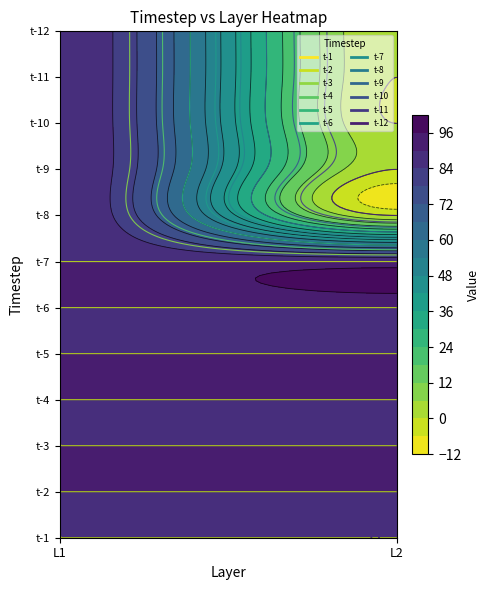

What is the highest value of the t-6 series?

90